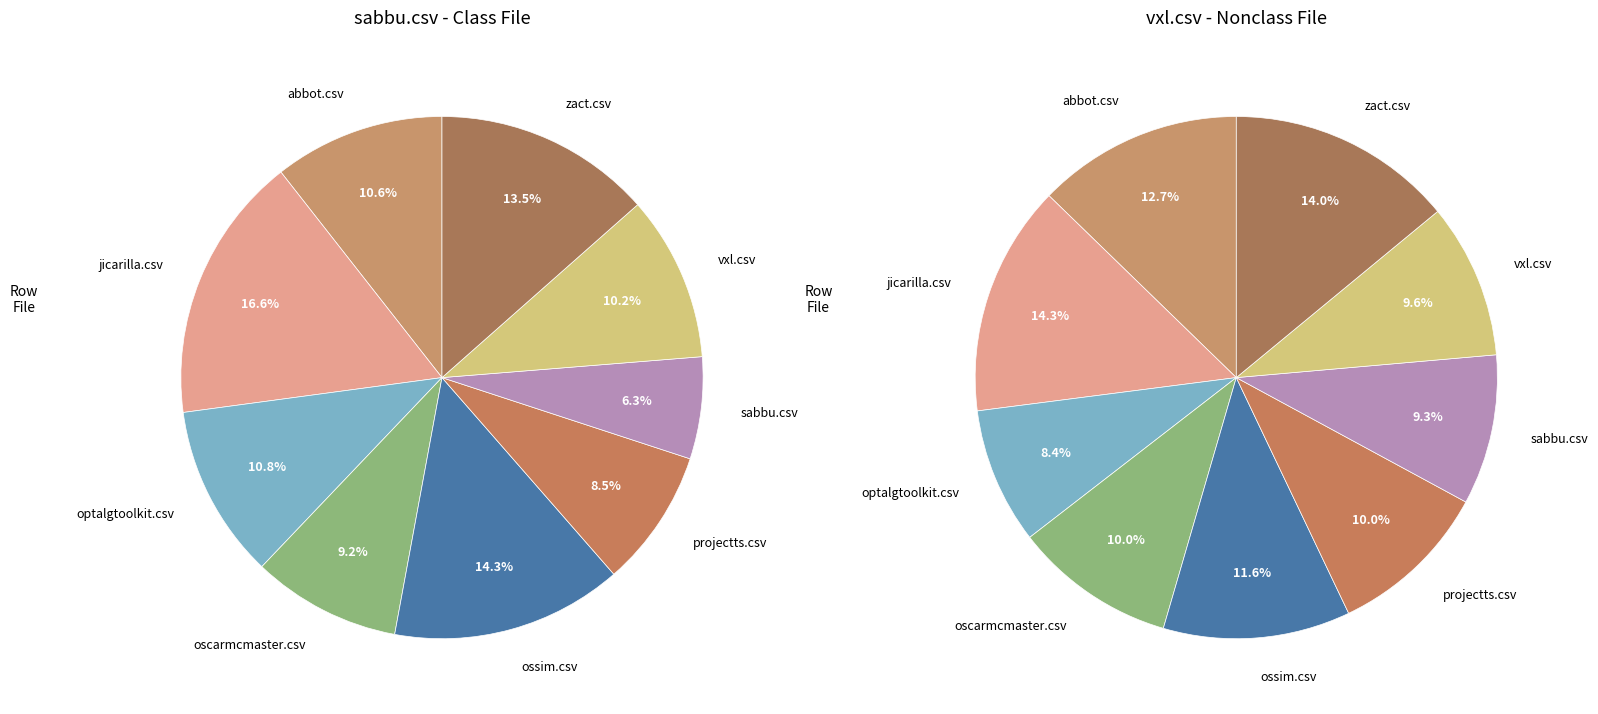

Combined, what portion of the pie is sabbu.csv and jicarilla.csv?

22.9%